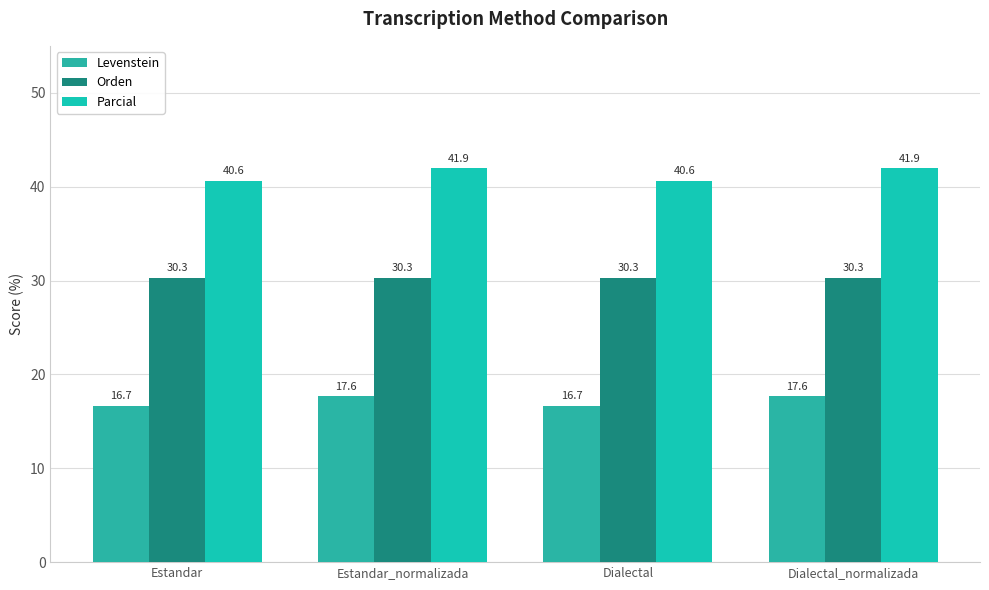

How many data points in Parcial are above 41?

2